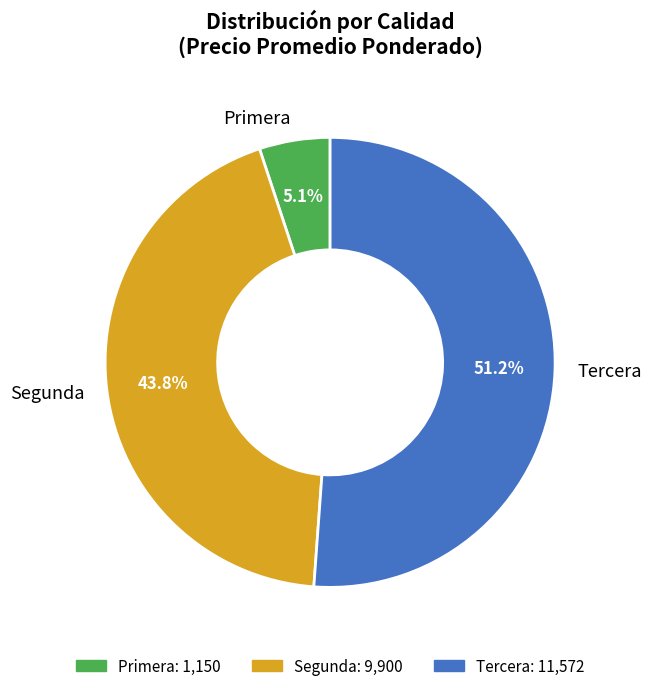

To the nearest percent, what is the difference between the largest and smallest slice percentages?

46%